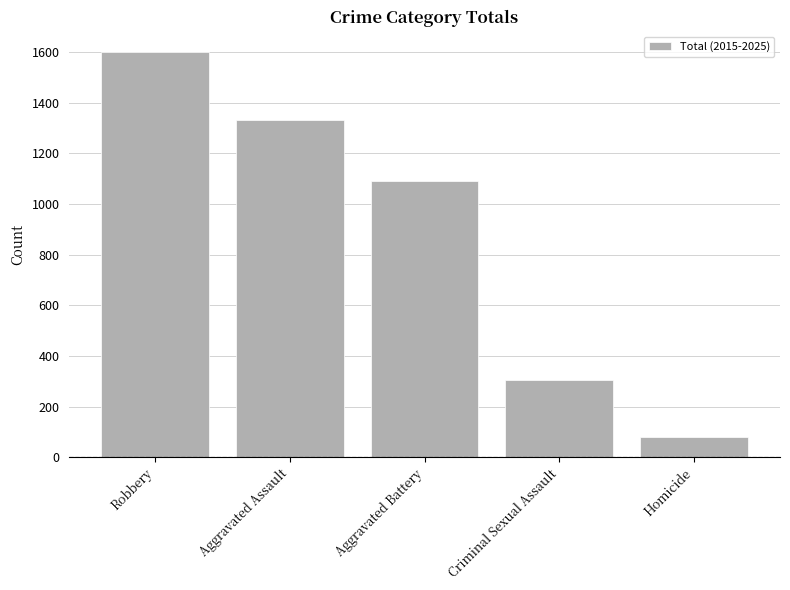

What position from the right is Criminal Sexual Assault?

2